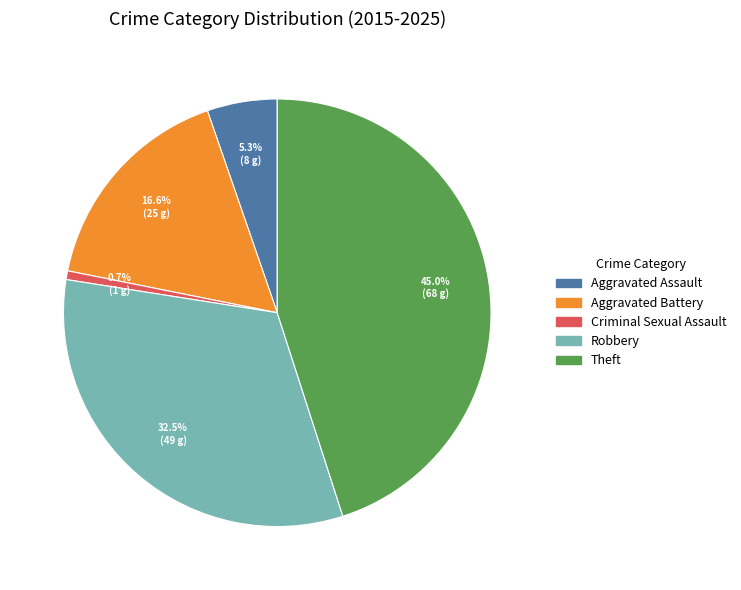

Is there any slice that represents more than half of the pie?

No